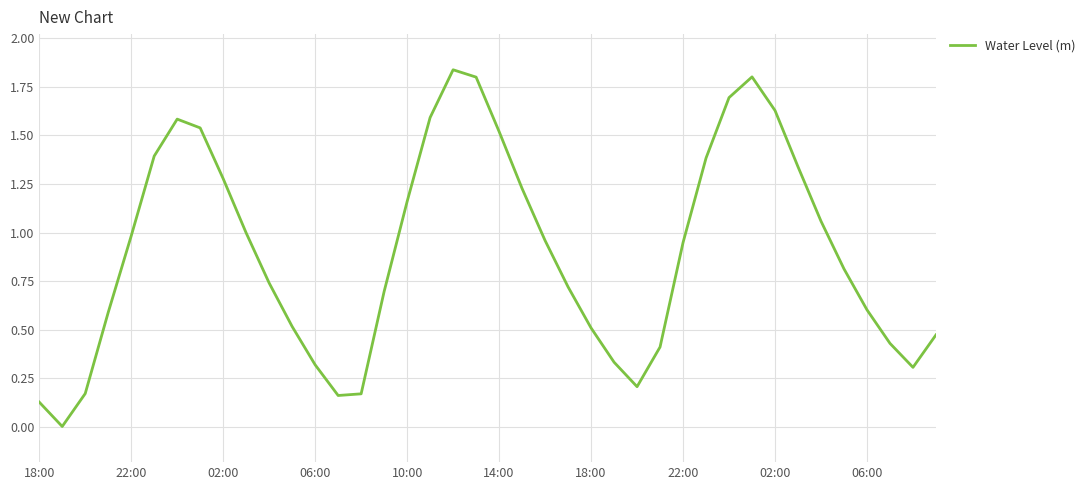

Does the chart display data point markers on the line(s)?

No